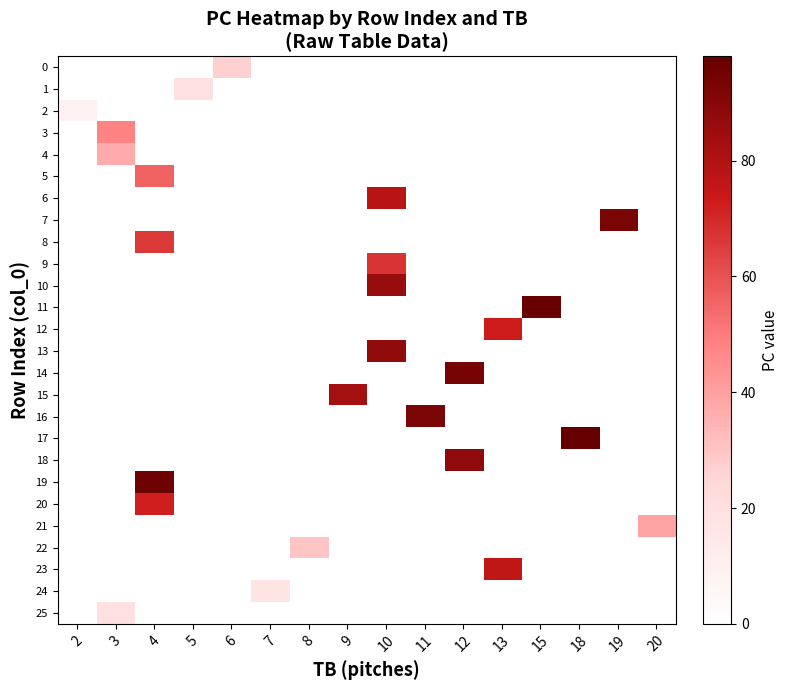

Which series has the widest spread of values?

row_2